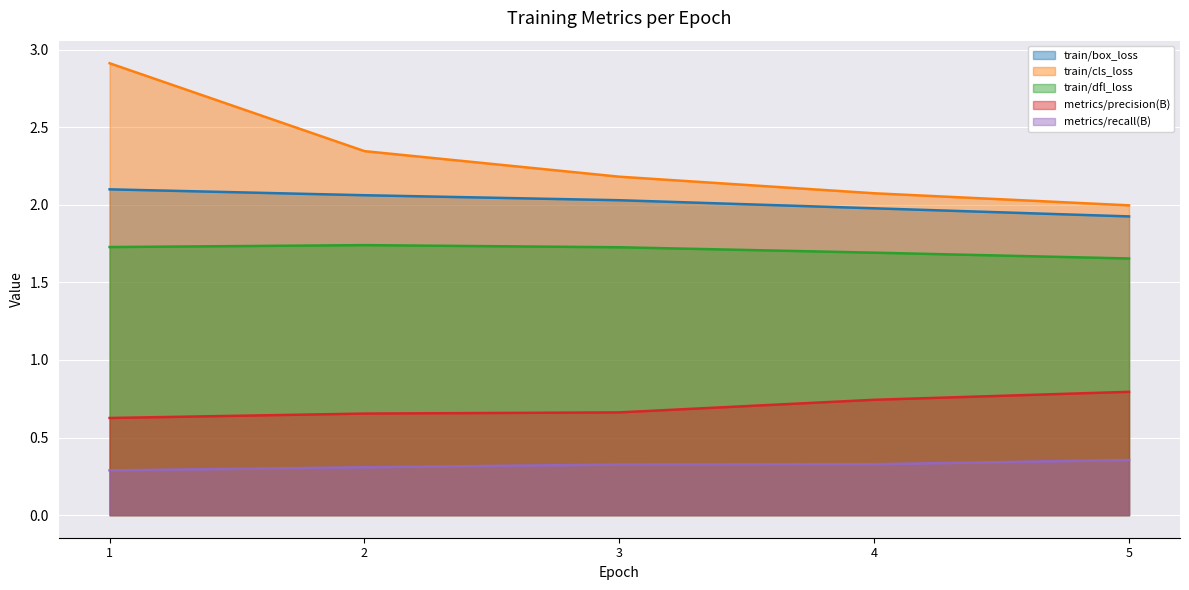

What is the value of the train/box_loss point at the 4th from the left?

2.0